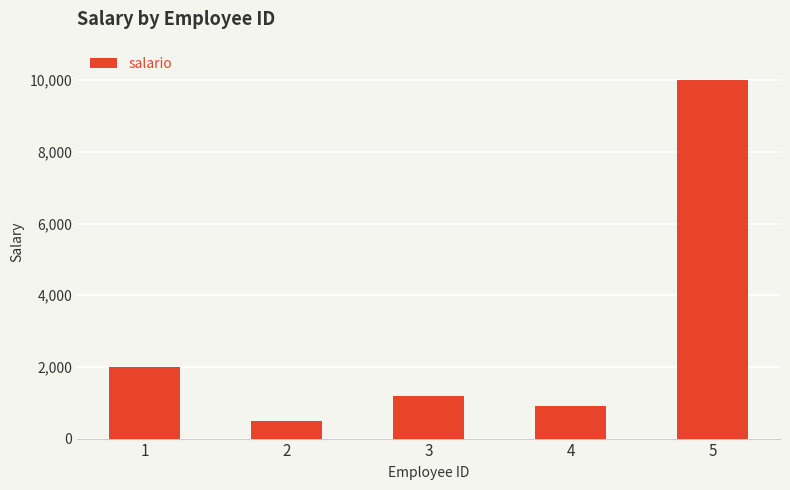

The chart shows a value of 4600 at 5. True or false?

False